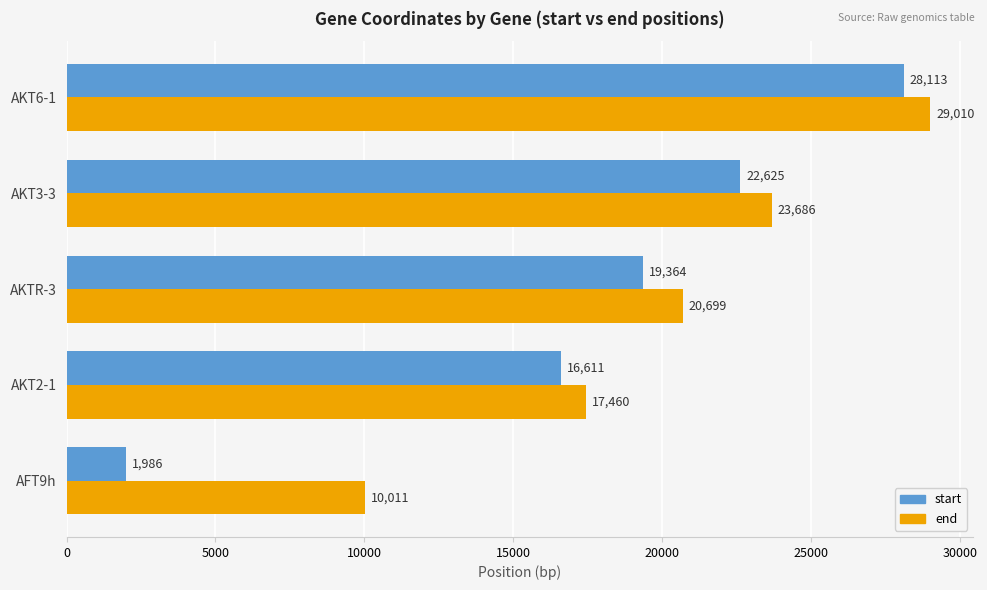

At which label is end closest to 19510?

AKTR-3